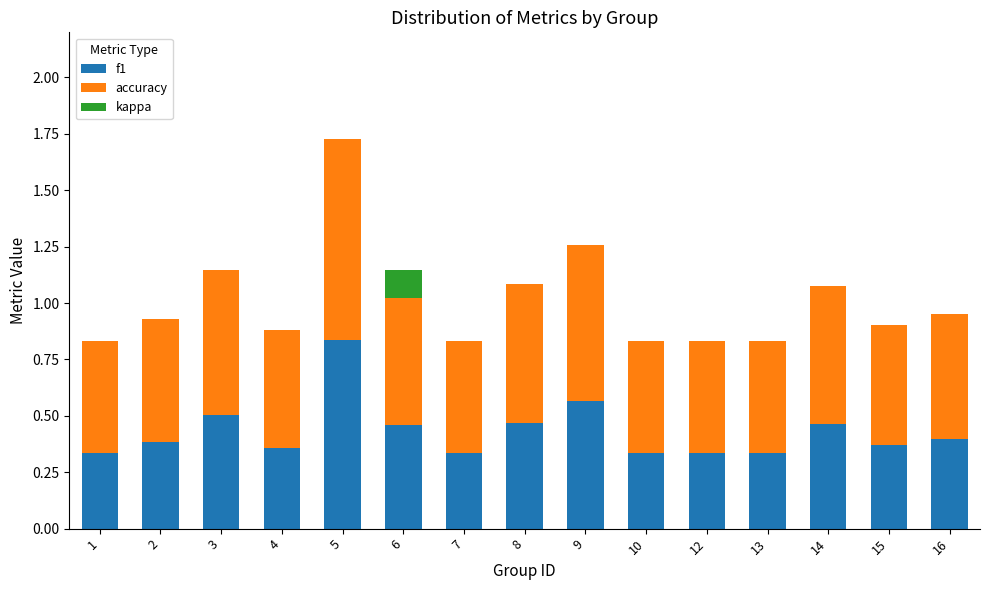

The value of f1 at 4 is 0.1. True or false?

False